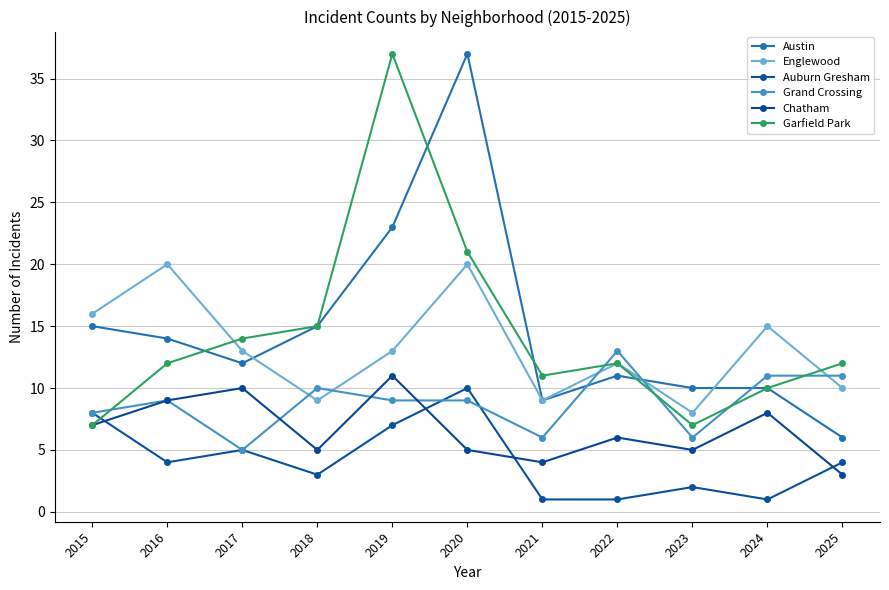

How many values in the Austin series are below 12?

5